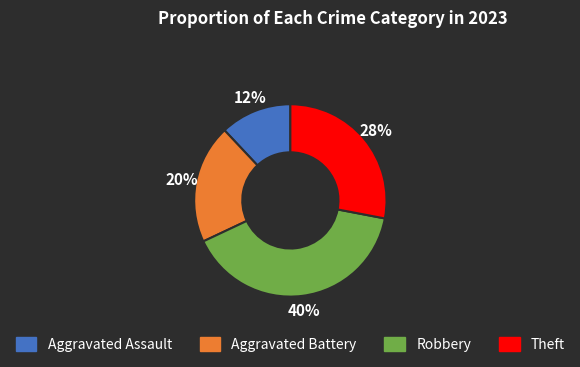

What percentage is the Aggravated Assault slice, to the nearest percent?

12%